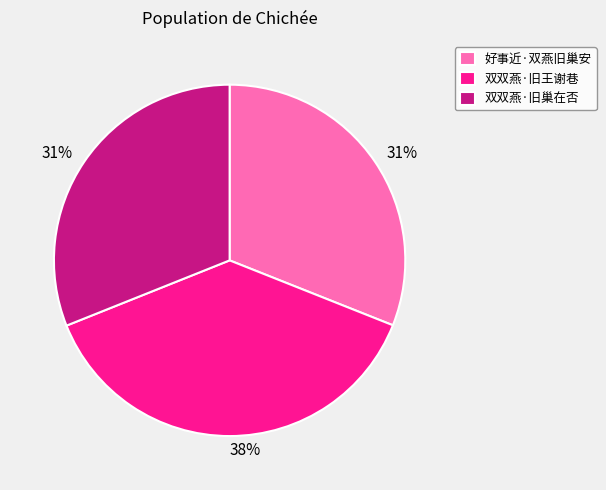

What percentage is the 双双燕·旧巢在否 slice, to the nearest percent?

31%